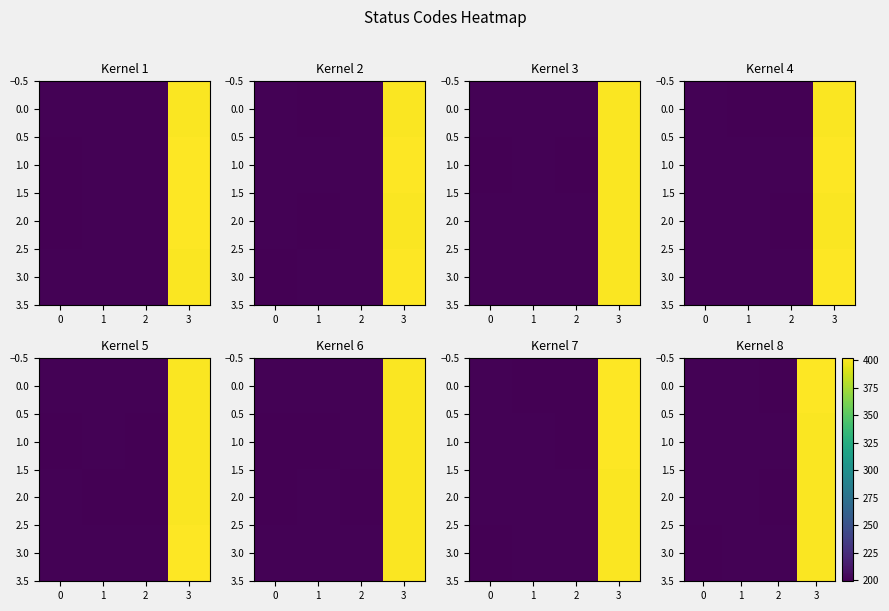

Is the value of 2.0 at 2 greater than the value of 1.0 at 3?

No